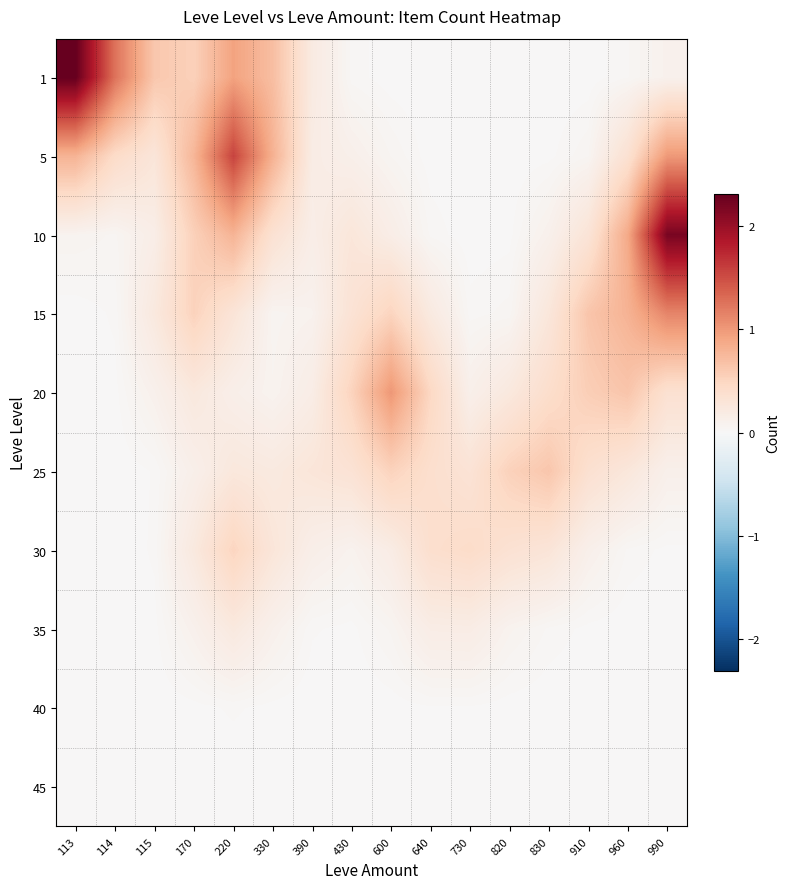

Reading right to left, transcribe all the data shown in this chart.

1: 990=0.1	960=0.0	910=0.0	830=0.0	820=0.0	730=0.0	640=0.0	600=0.0	430=0.0	390=0.2	330=0.7	220=0.9	170=0.5	115=0.6	114=1.3	113=2.3
5: 990=1.0	960=0.4	910=0.1	830=0.0	820=0.0	730=0.0	640=0.0	600=0.1	430=0.1	390=0.2	330=0.8	220=1.6	170=0.8	115=0.3	114=0.4	113=0.8
10: 990=2.2	960=0.9	910=0.3	830=0.1	820=0.0	730=0.0	640=0.0	600=0.2	430=0.3	390=0.2	330=0.3	220=0.8	170=0.5	115=0.2	114=0.0	113=0.1
15: 990=1.1	960=0.8	910=0.6	830=0.3	820=0.0	730=0.0	640=0.2	600=0.5	430=0.3	390=0.1	330=0.1	220=0.3	170=0.5	115=0.2	114=0.0	113=0.0
20: 990=0.4	960=0.6	910=0.6	830=0.4	820=0.2	730=0.1	640=0.5	600=1.0	430=0.5	390=0.2	330=0.1	220=0.1	170=0.2	115=0.1	114=0.0	113=0.0
25: 990=0.1	960=0.3	910=0.4	830=0.6	820=0.5	730=0.3	640=0.4	600=0.5	430=0.3	390=0.3	330=0.2	220=0.2	170=0.1	115=0.0	114=0.0	113=0.0
30: 990=0.0	960=0.0	910=0.1	830=0.3	820=0.3	730=0.4	640=0.4	600=0.2	430=0.1	390=0.1	330=0.3	220=0.5	170=0.2	115=0.0	114=0.0	113=0.0
35: 990=0.0	960=0.0	910=0.0	830=0.0	820=0.1	730=0.2	640=0.2	600=0.1	430=0.0	390=0.0	330=0.1	220=0.2	170=0.1	115=0.0	114=0.0	113=0.0
40: 990=0.0	960=0.0	910=0.0	830=0.0	820=0.0	730=0.0	640=0.0	600=0.0	430=0.0	390=0.0	330=0.0	220=0.0	170=0.0	115=0.0	114=0.0	113=0.0
45: 990=0.0	960=0.0	910=0.0	830=0.0	820=0.0	730=0.0	640=0.0	600=0.0	430=0.0	390=0.0	330=0.0	220=0.0	170=0.0	115=0.0	114=0.0	113=0.0